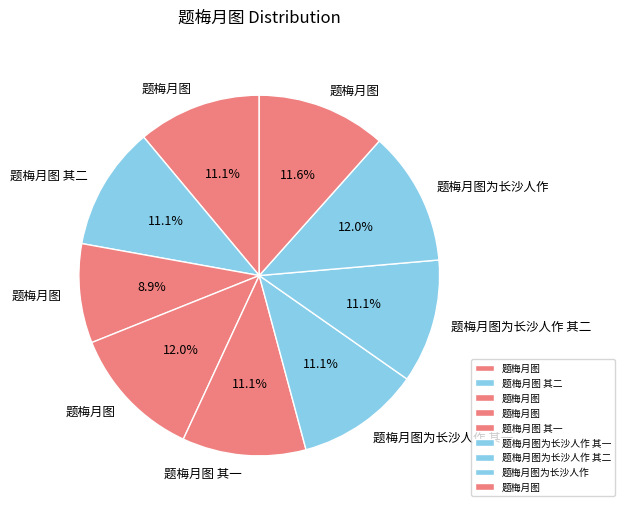

To the nearest percent, what is the average slice percentage?

11%